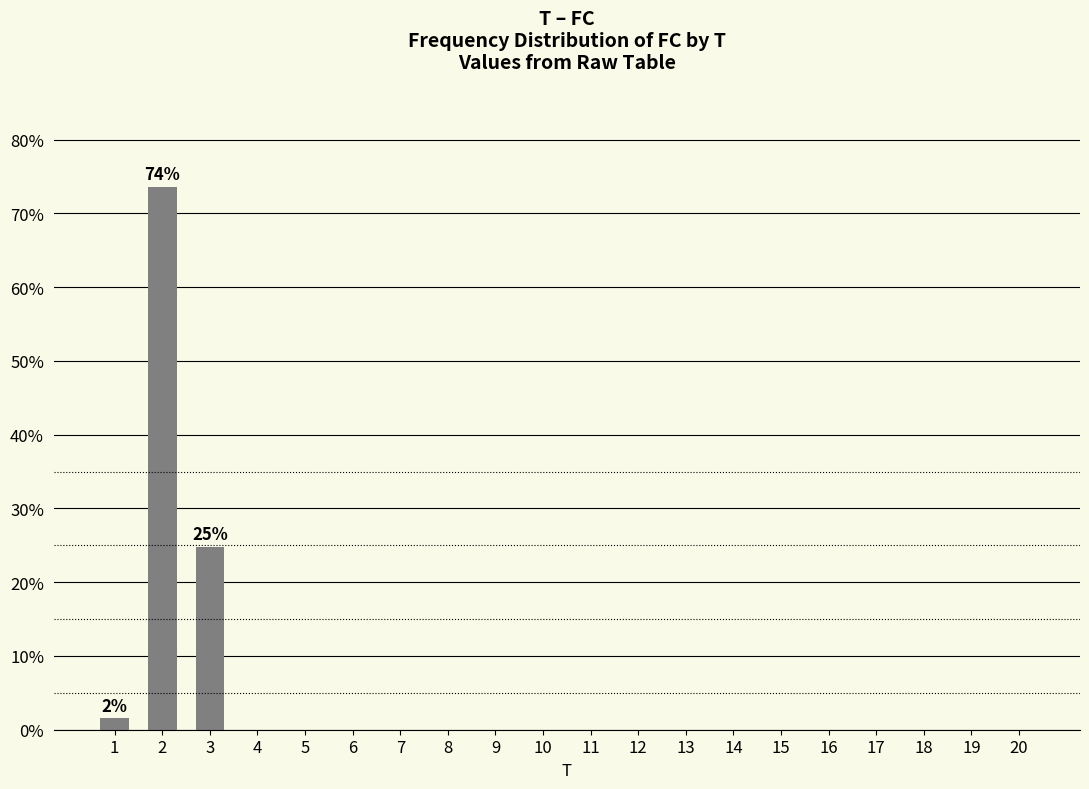

The chart shows a value of 0.0 at 7. True or false?

True